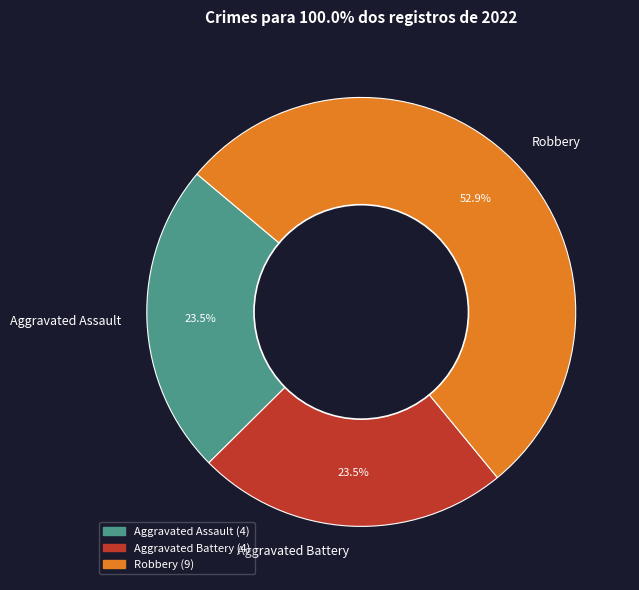

Count the number of slices in the pie.

3